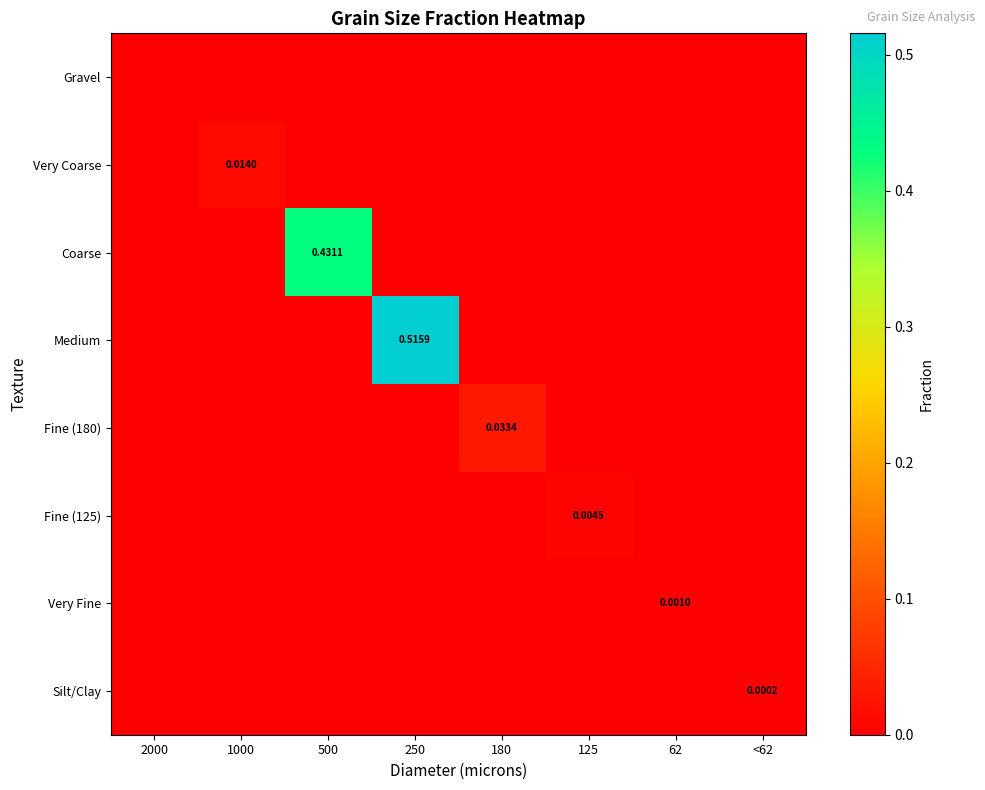

What is the greatest value displayed?

0.5